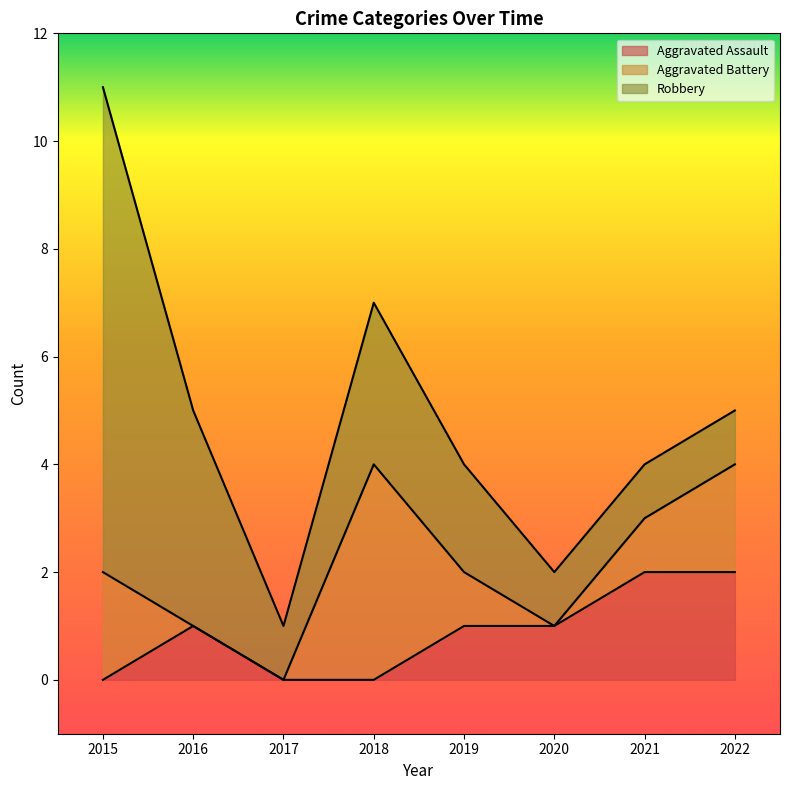

After their last crossing, which series has the higher values: Aggravated Battery or Aggravated Assault?

Aggravated Assault